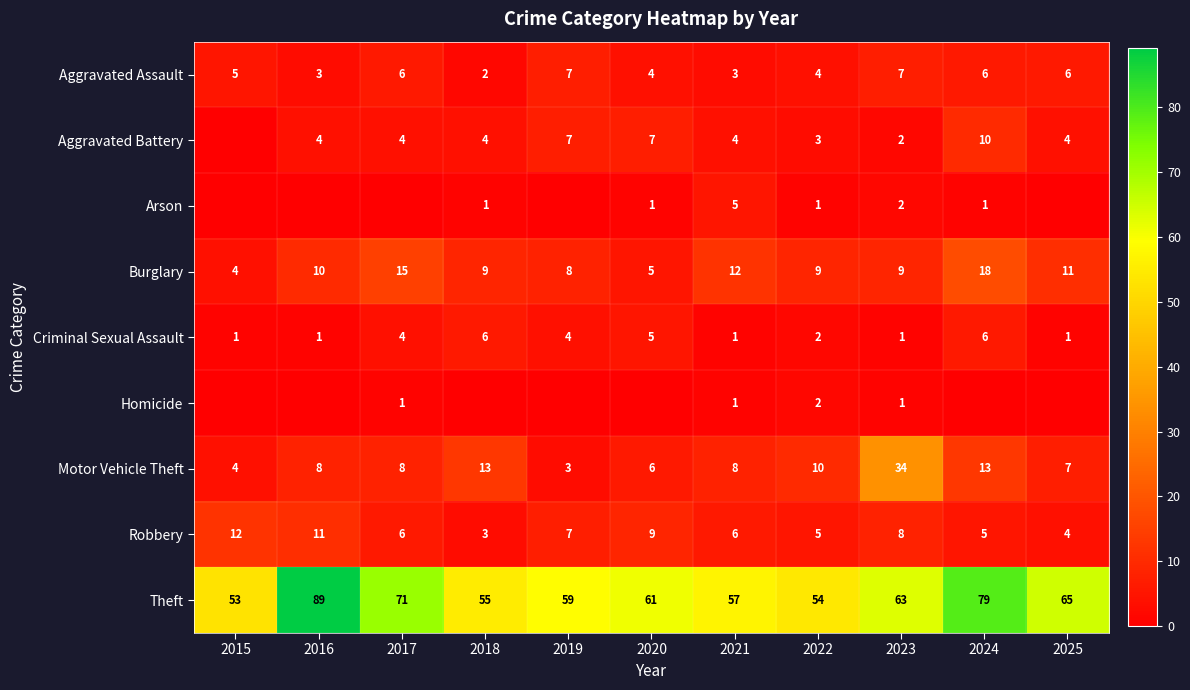

What is the average value of the Burglary series?

10